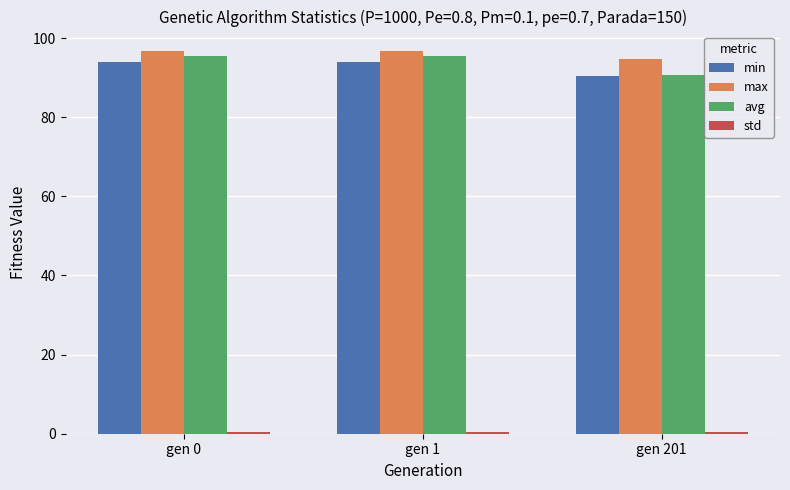

What is the approximate value of min at gen 201?

90.5